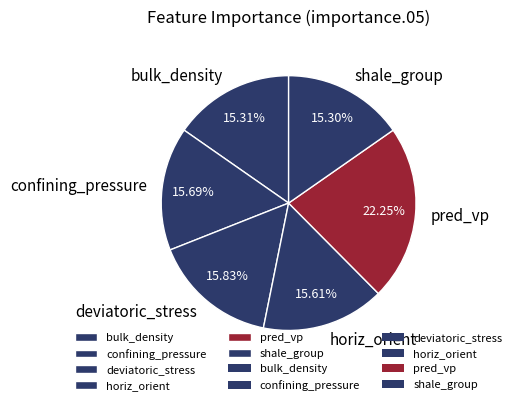

Which has a higher value, pred_vp or bulk_density?

pred_vp